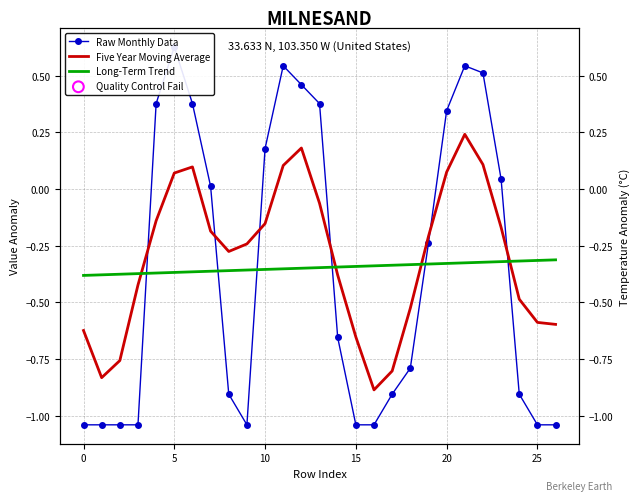

Which series contains the highest Y value?

Raw Monthly Data